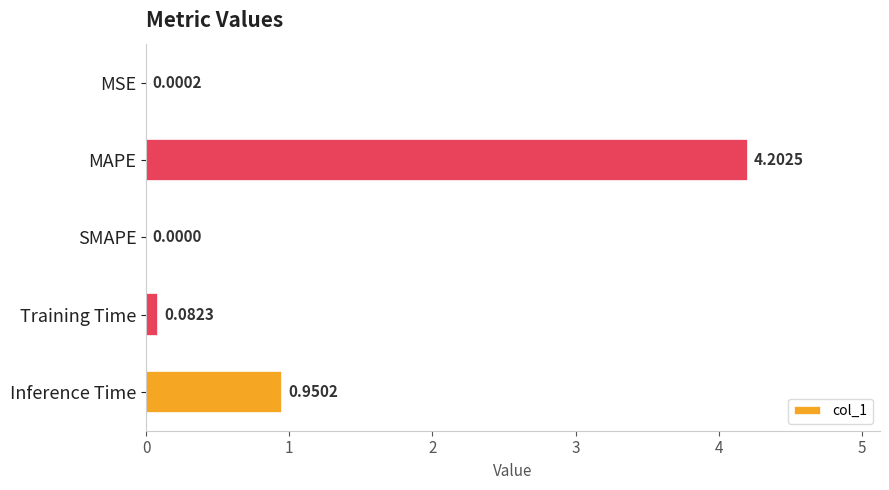

What is the change in value from MAPE to Training Time?

-4.1